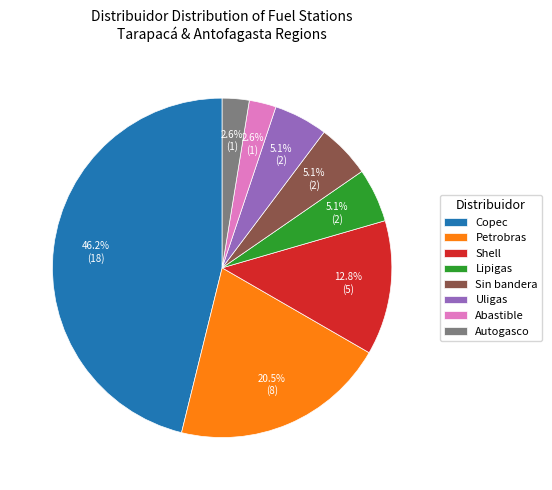

How many slices are in this pie chart?

8